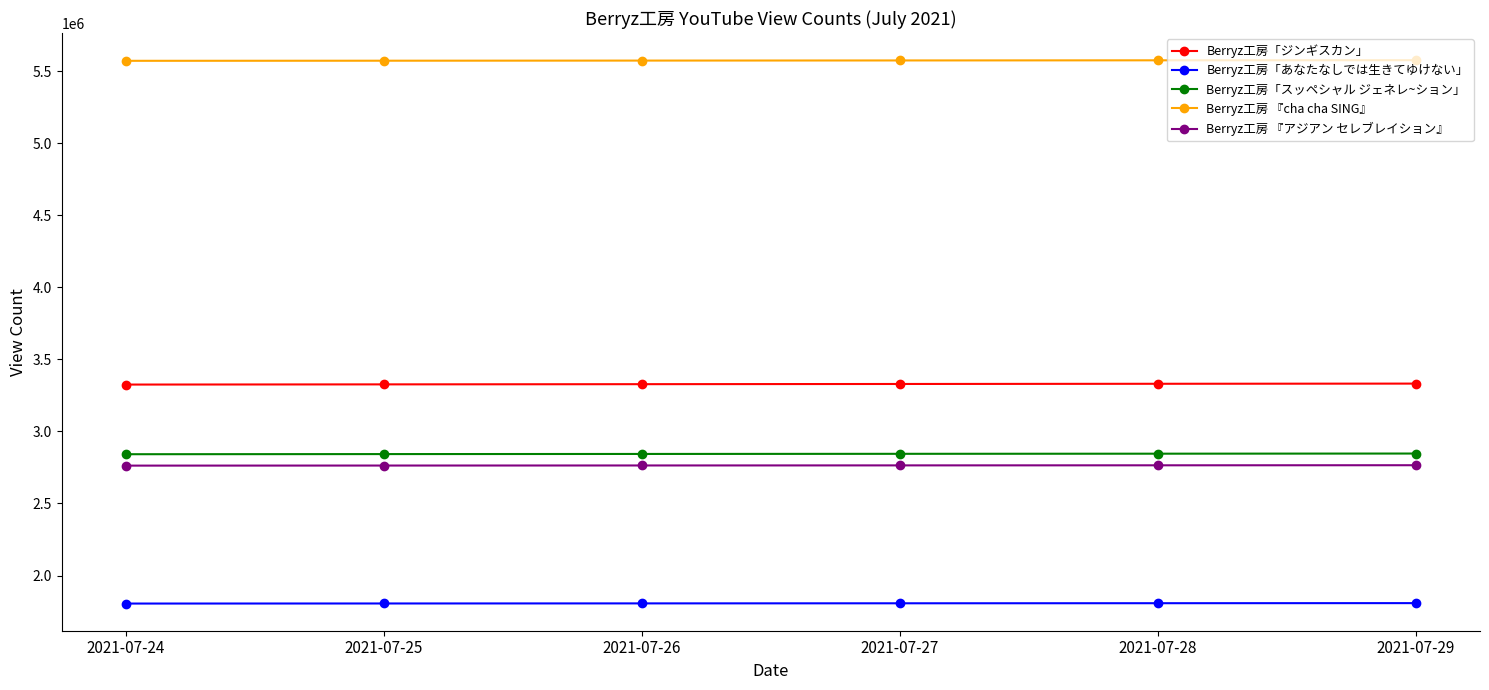

Count the number of categories in the chart.

6